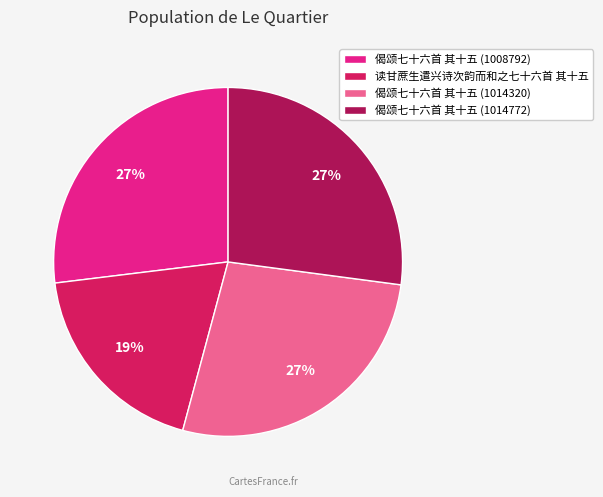

True or false: 偈颂七十六首 其十五 (1014772) accounts for 12% of the total.

False